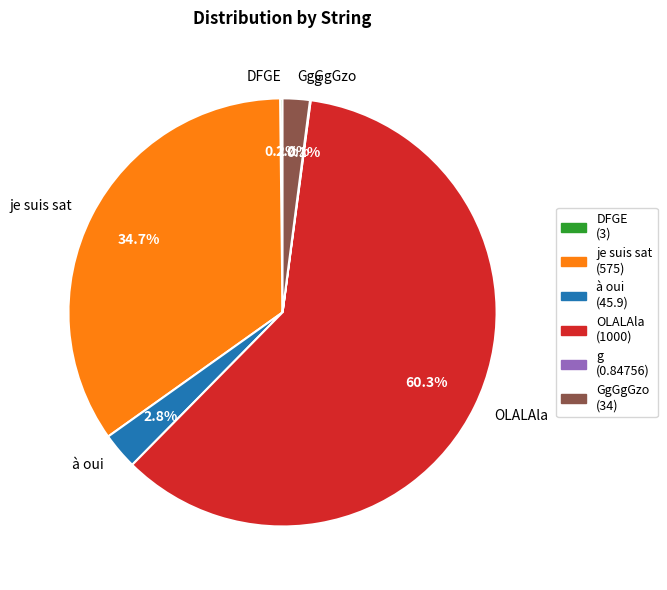

Does je suis sat account for over 50% of the chart?

No